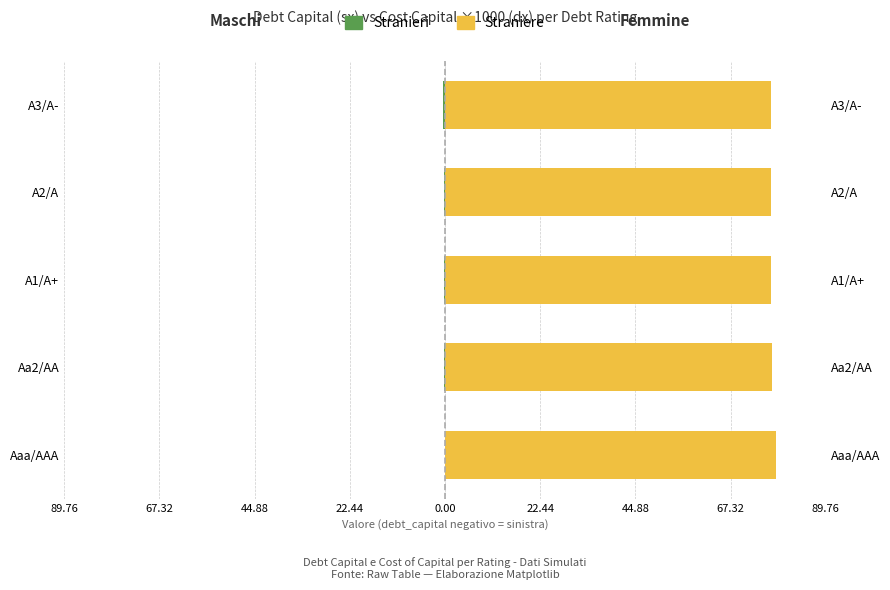

What is the sum of all Stranieri values?

-1.2